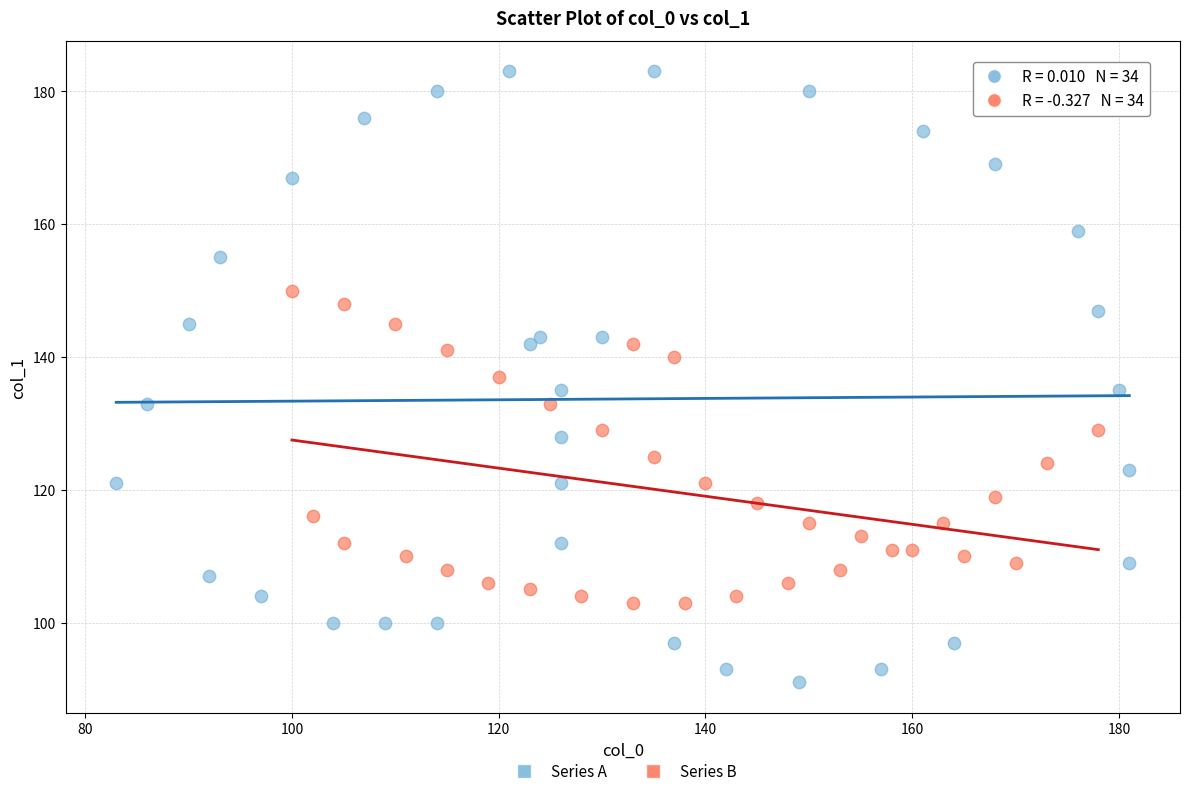

What are all the series names shown in the legend?

Series A, Series B